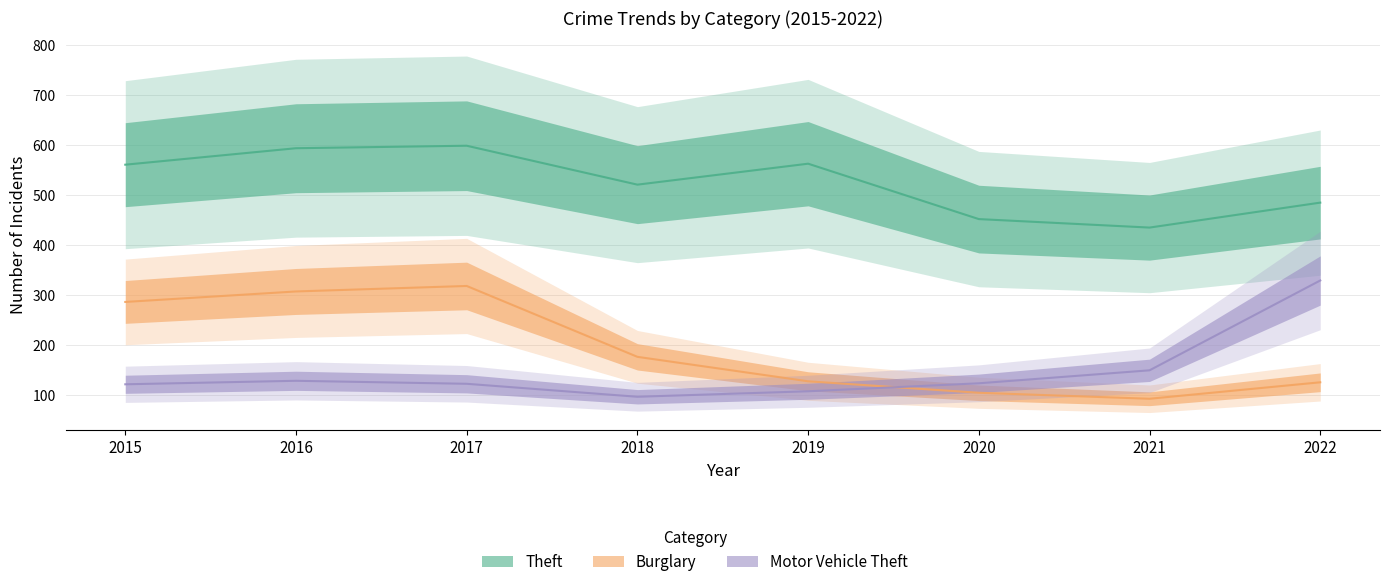

Between 2017 and 2019, which series saw the biggest shift?

Burglary